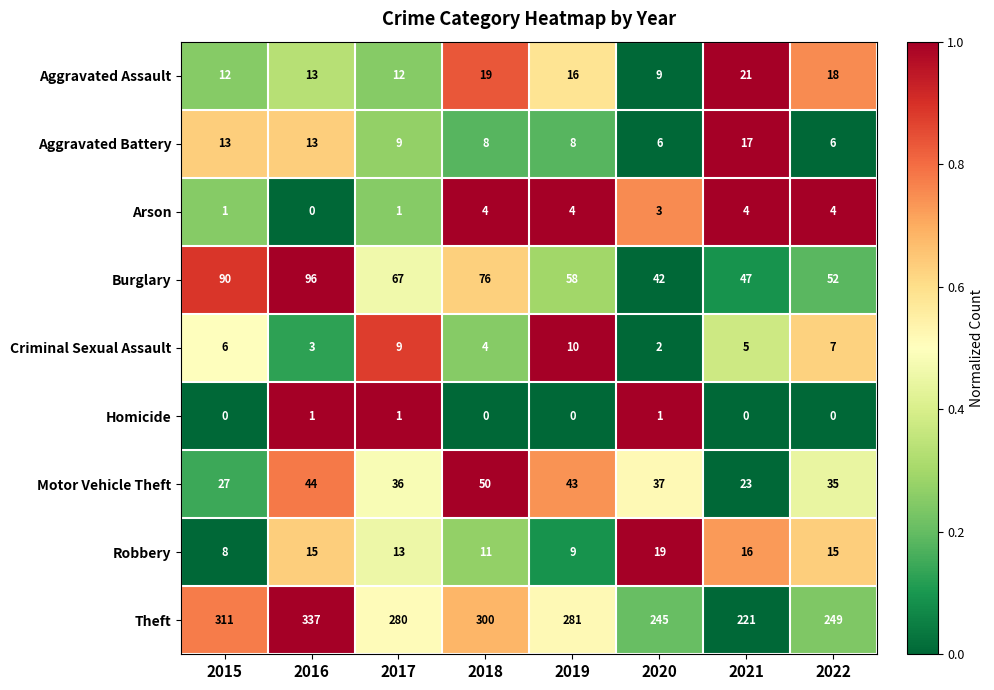

What is the sum of the Aggravated Assault values at 2019 and 2016?

29